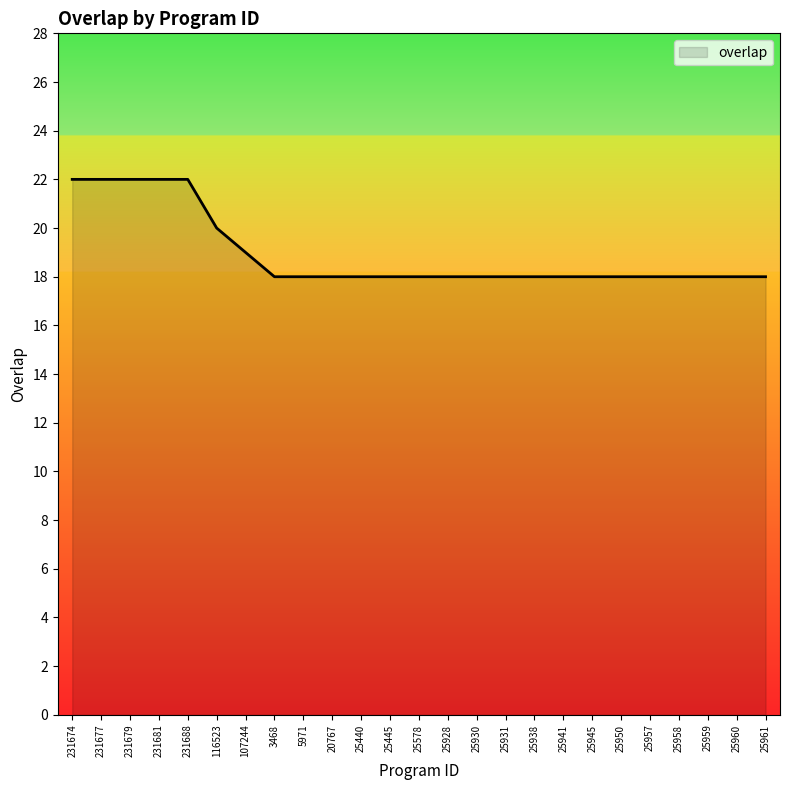

What is the sum of the values at 25445 and 25950?

36